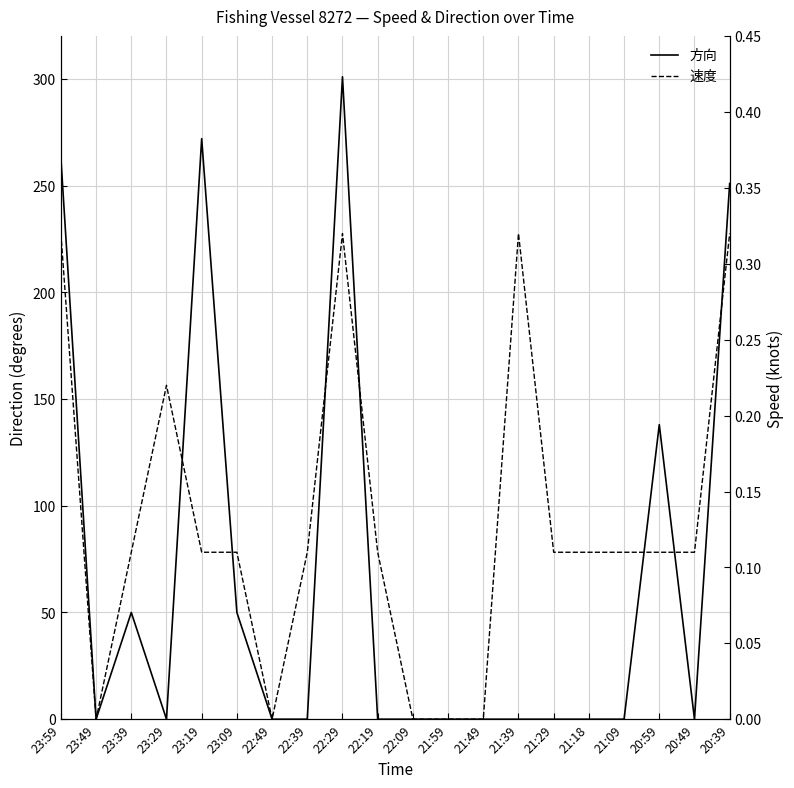

Read the 速度 value at 22:29.

0.3